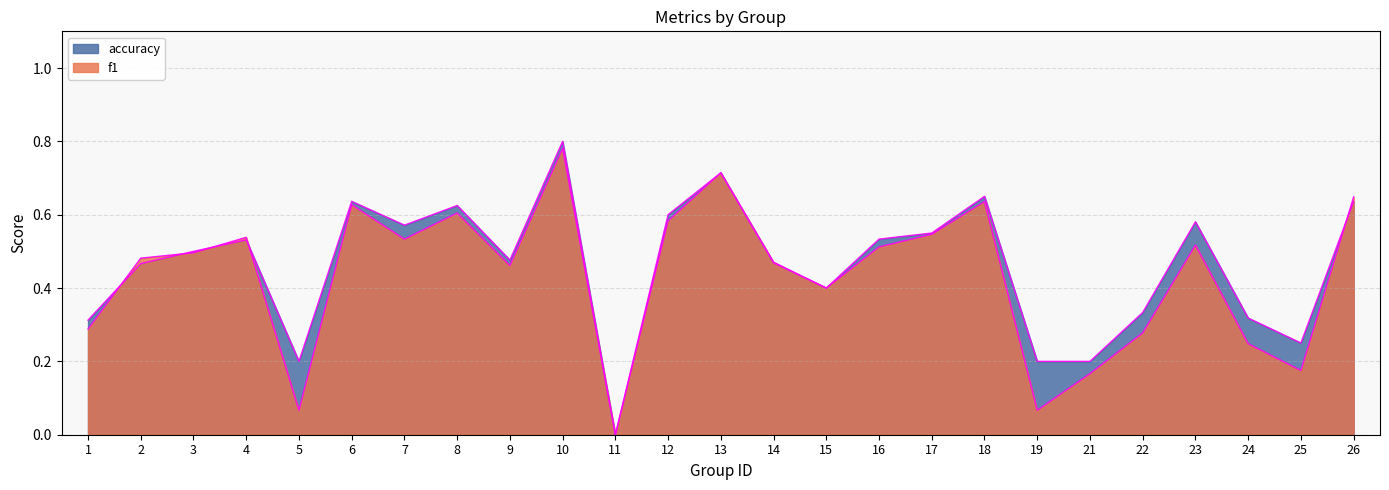

What is the highest value of the accuracy series?

0.8